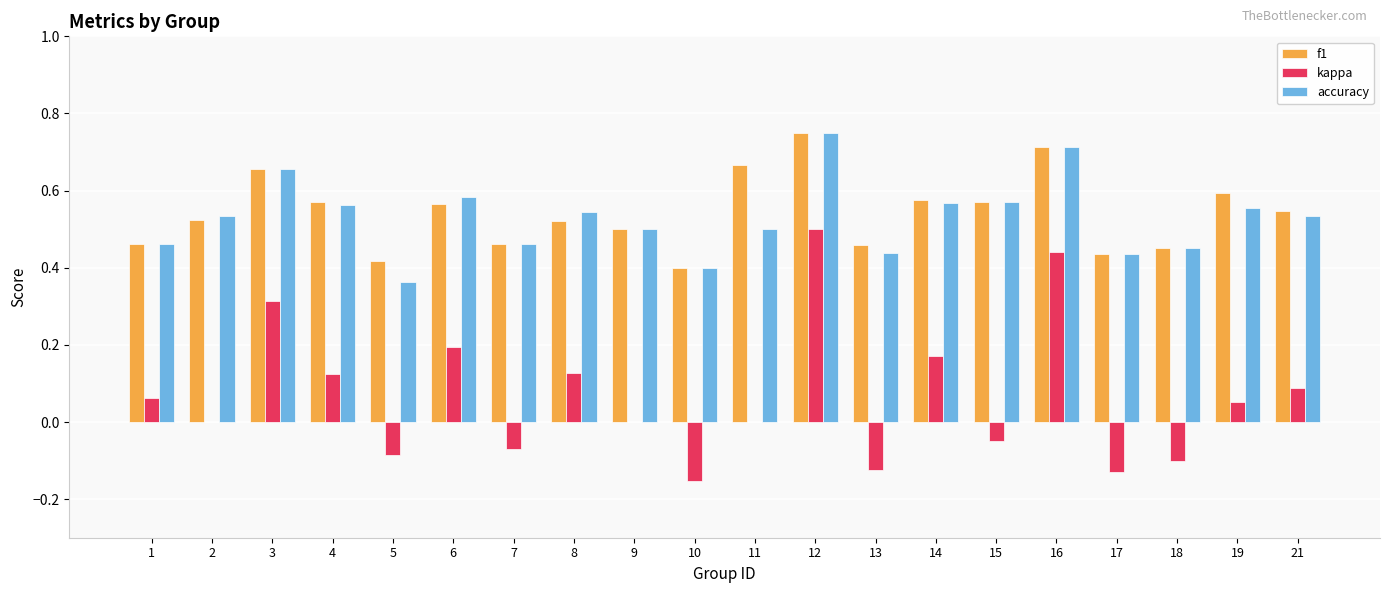

Which series changed the most between 1 and 16?

kappa